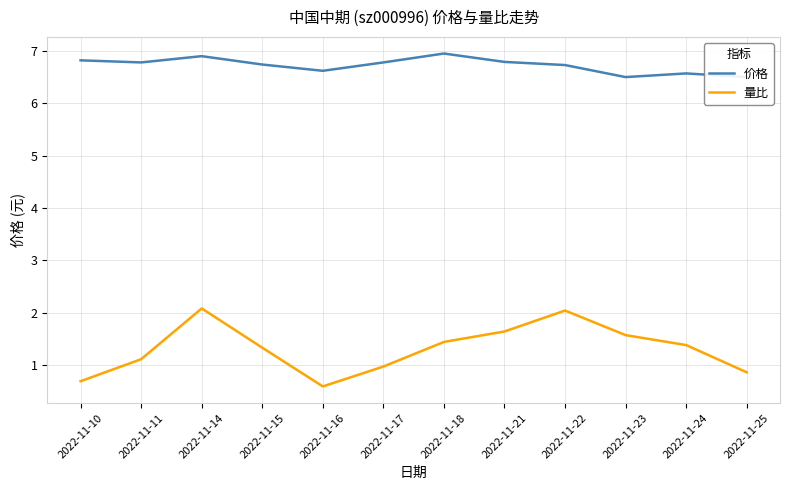

List the labels in order of 量比 value, largest first.

2022-11-14, 2022-11-22, 2022-11-21, 2022-11-23, 2022-11-18, 2022-11-24, 2022-11-15, 2022-11-11, 2022-11-17, 2022-11-25, 2022-11-10, 2022-11-16